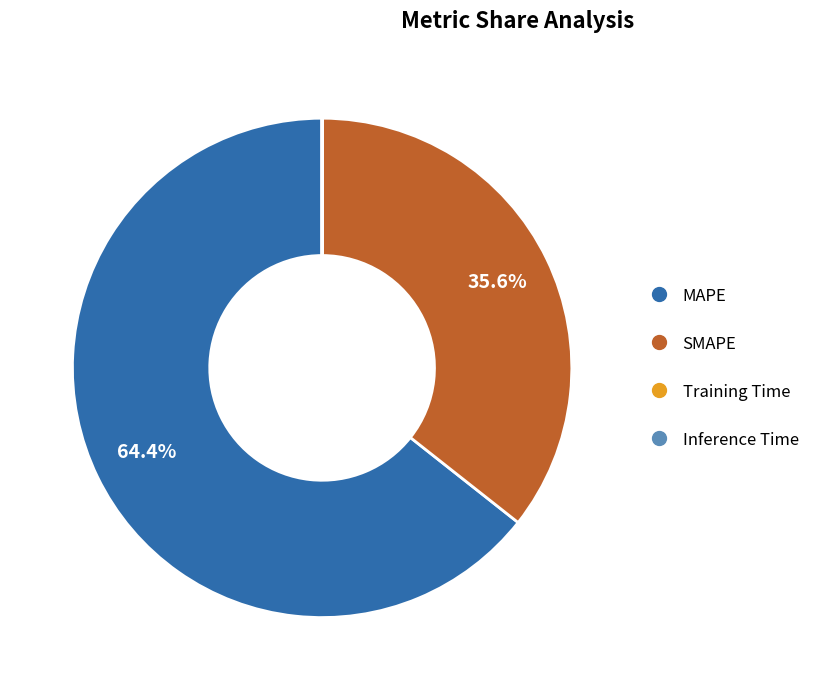

Is the sum of SMAPE and MAPE greater than half?

Yes